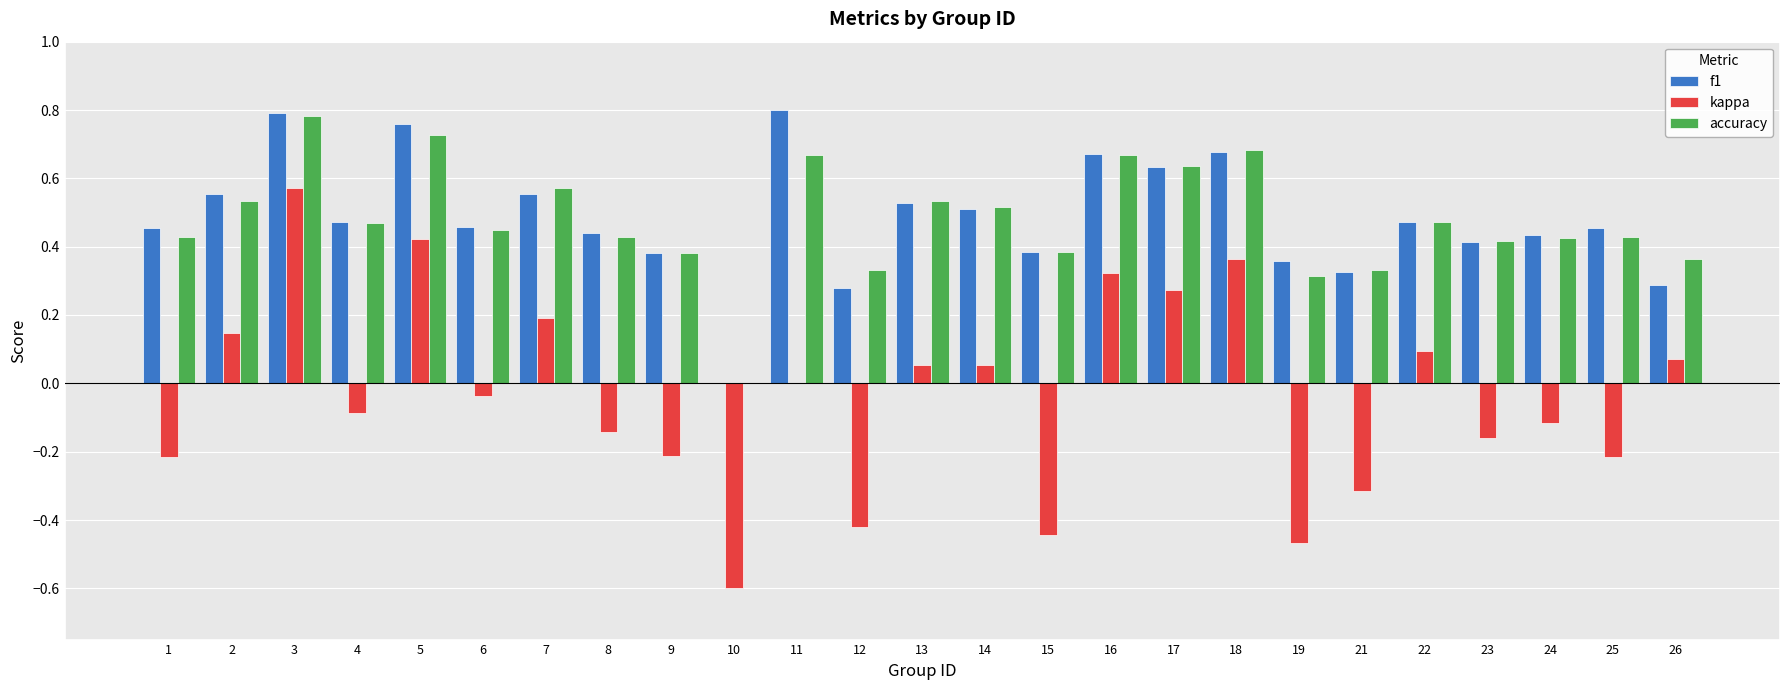

Count the accuracy values in the range 0 to 1.

25